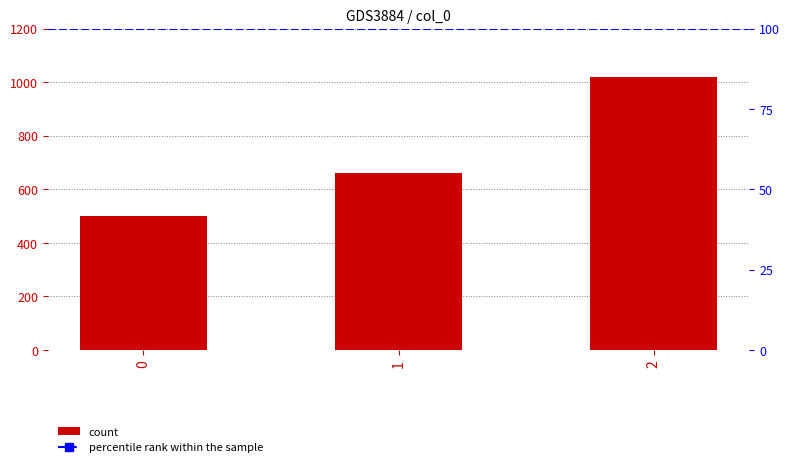

Reading left to right, extract all data points from this chart.

500	660	1020